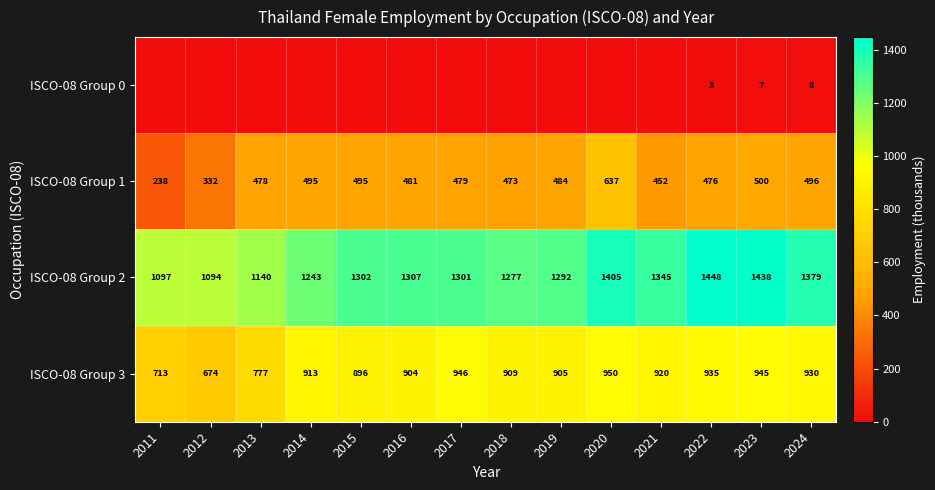

What is the sum of the ISCO-08 Group 1 values at 2022 and 2014?

971